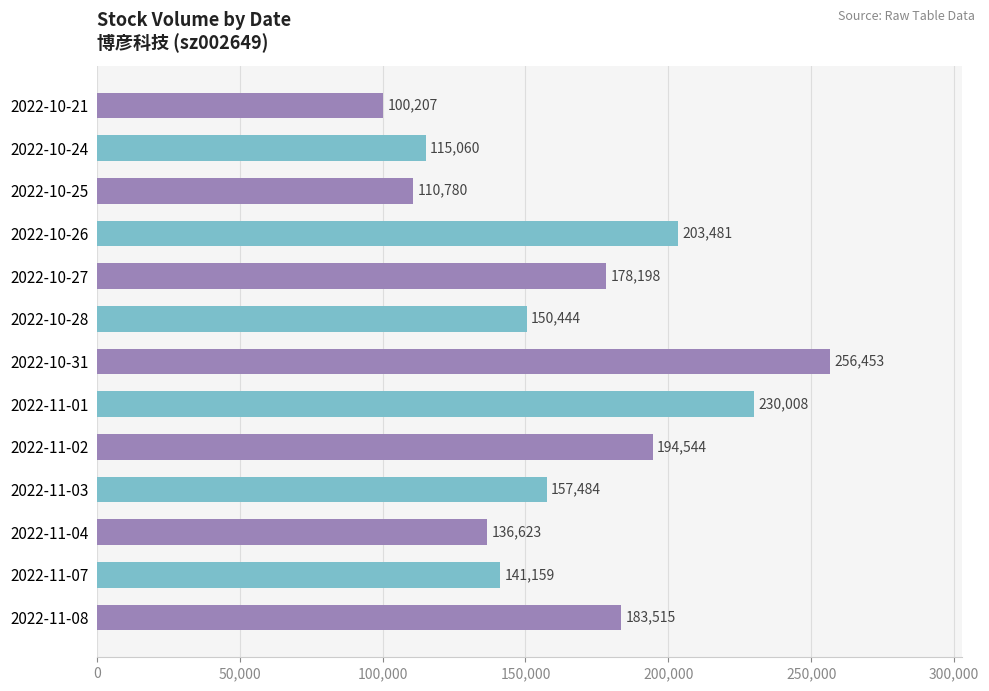

At which category does the chart reach its peak across all series?

2022-10-31